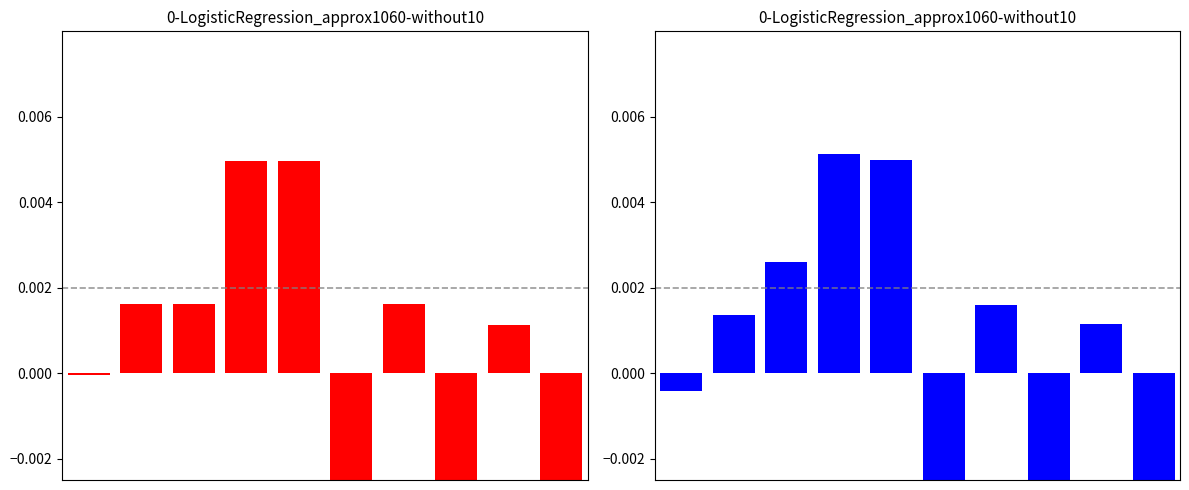

How many bars are there in total?

20